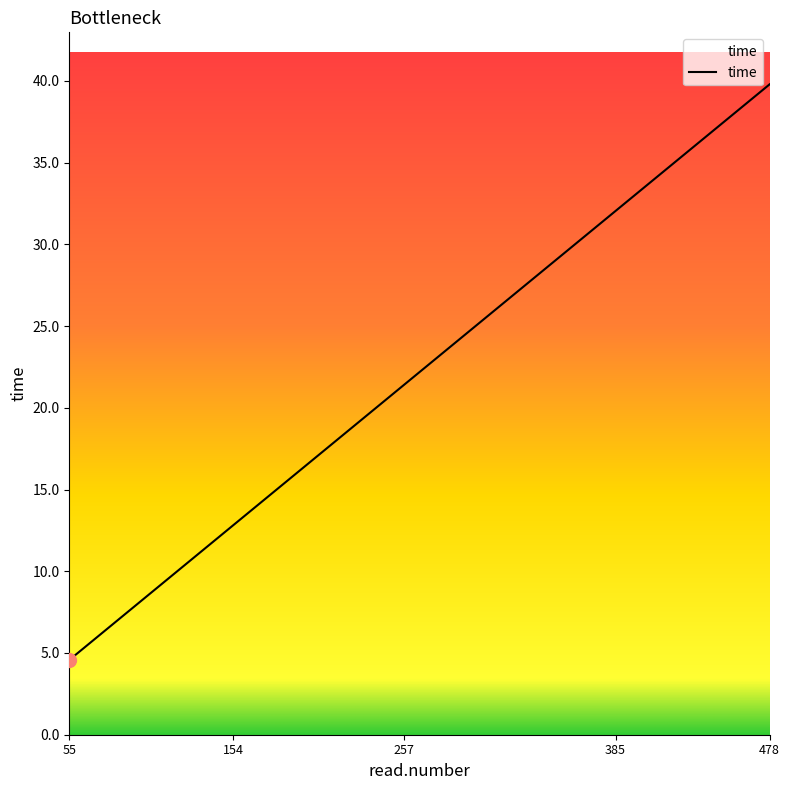

What is the maximum value shown in the chart?

39.8